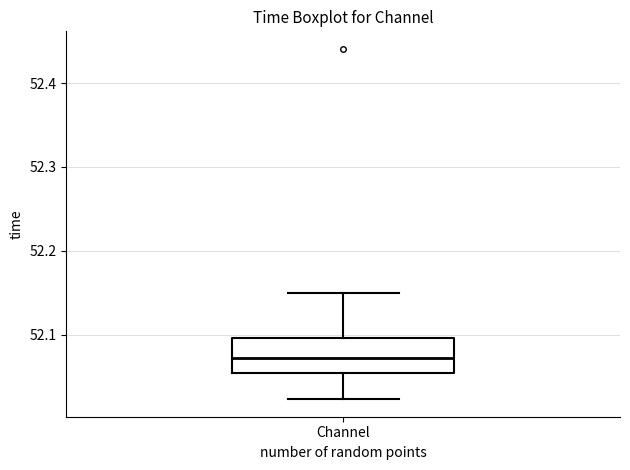

Transcribe this box plot: give where the median line is, the range the box spans, and where the two whiskers end, as read against the y-axis. The values are not printed on the chart, so give them approximately, as read against the axis.

median 52.07, box 52.05 to 52.10, whiskers 52.02 to 52.15